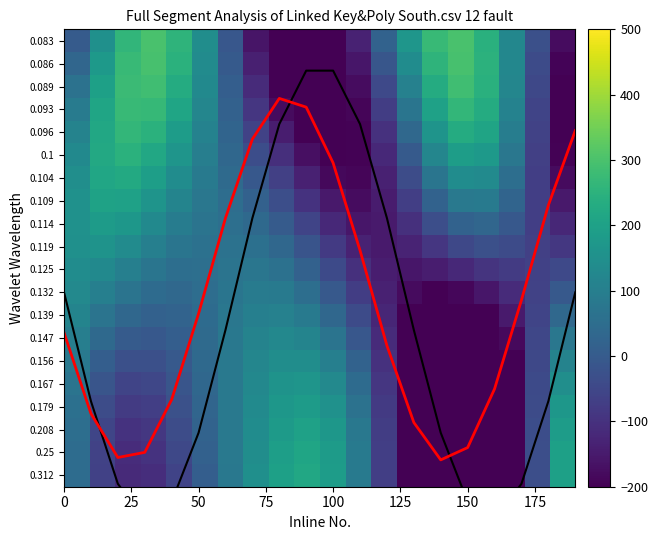

At how many categories does at least one series exceed 70?

18